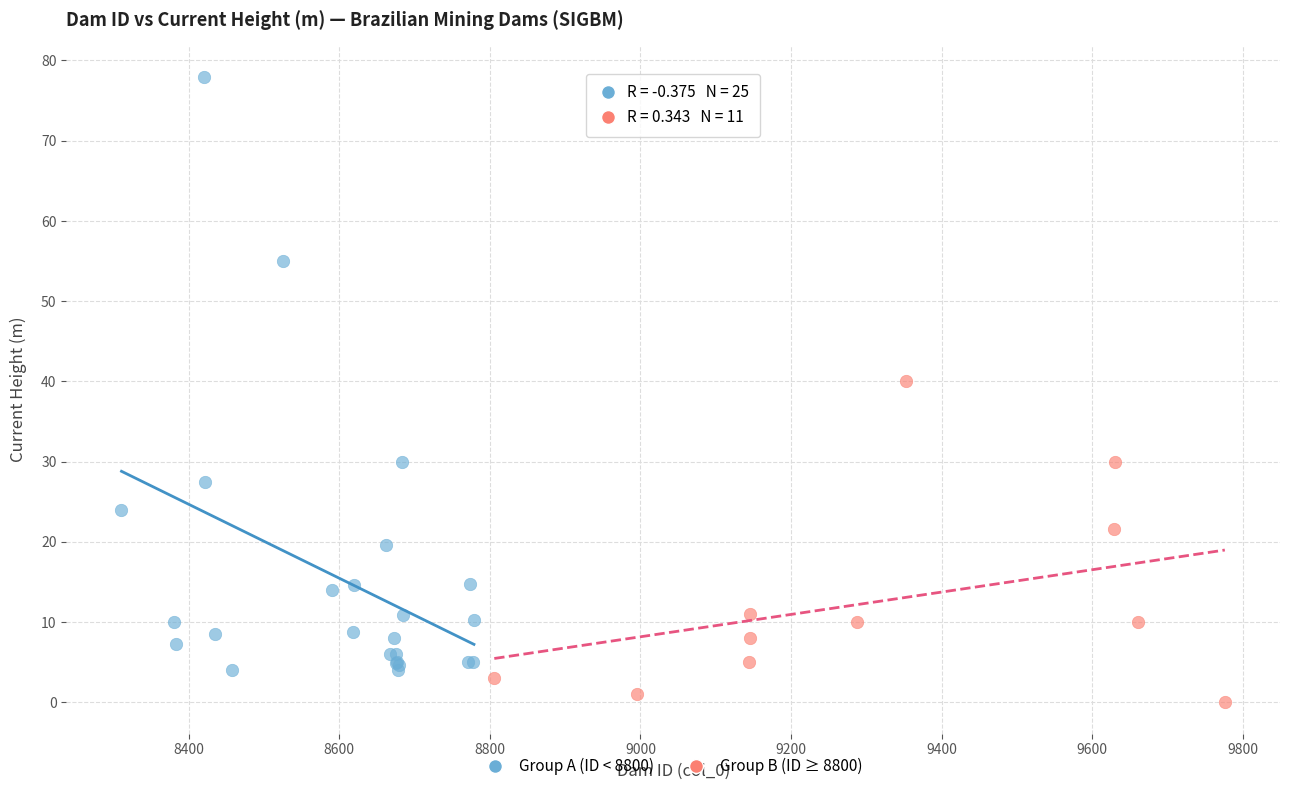

Which series has the widest spread of Y values?

Group A (ID < 8800)